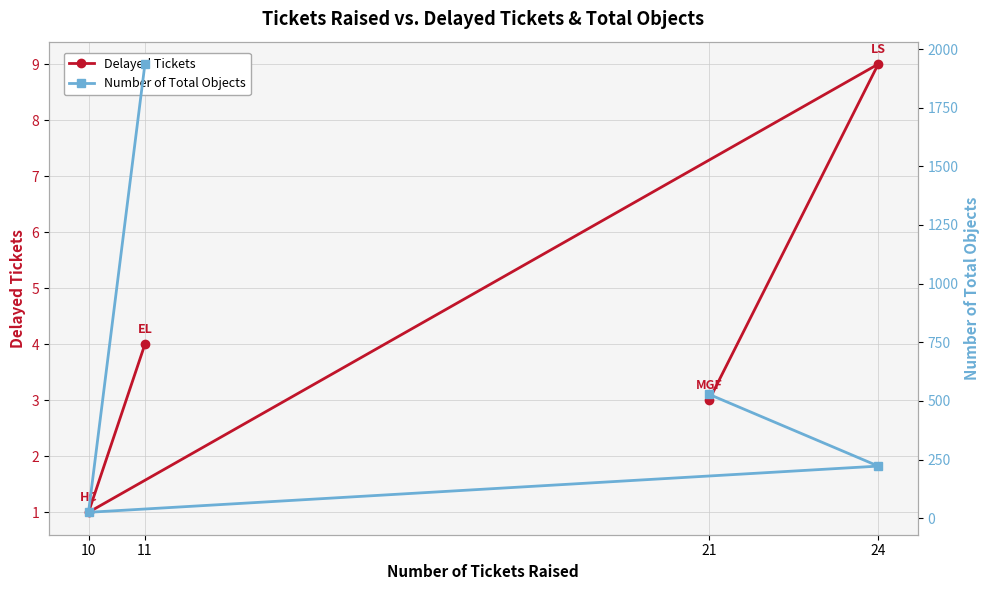

True or false: Number of Total Objects and Delayed Tickets intersect in this chart.

False